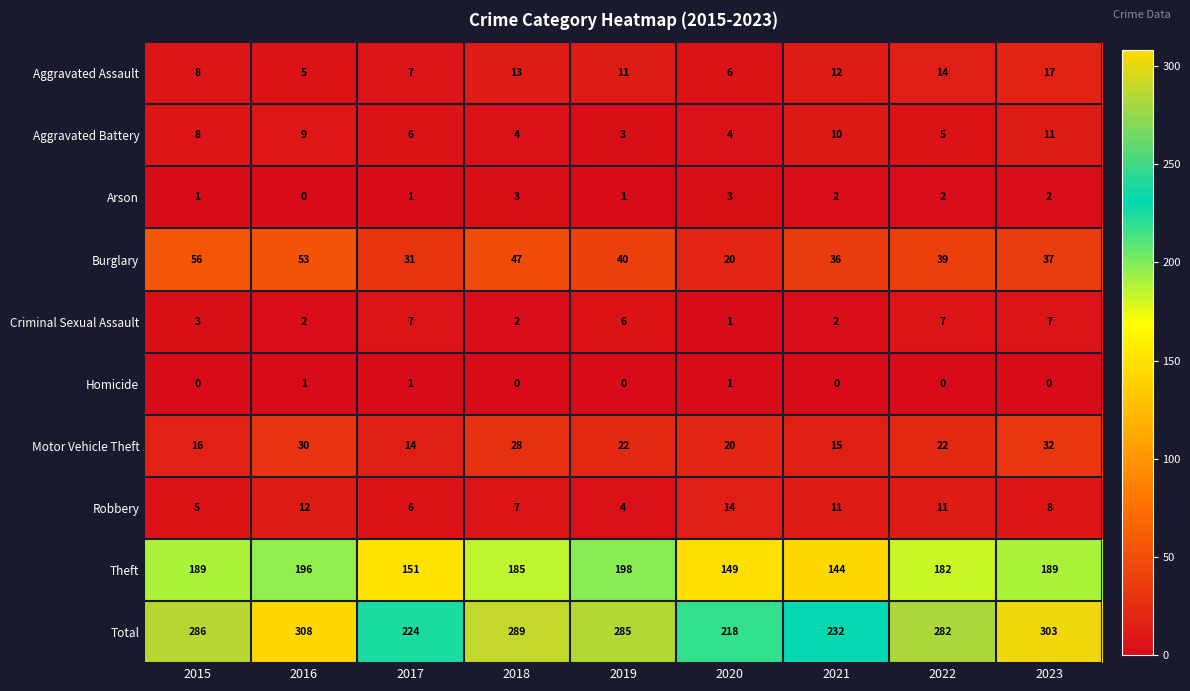

What is the difference between the highest and lowest values at 2018?

289